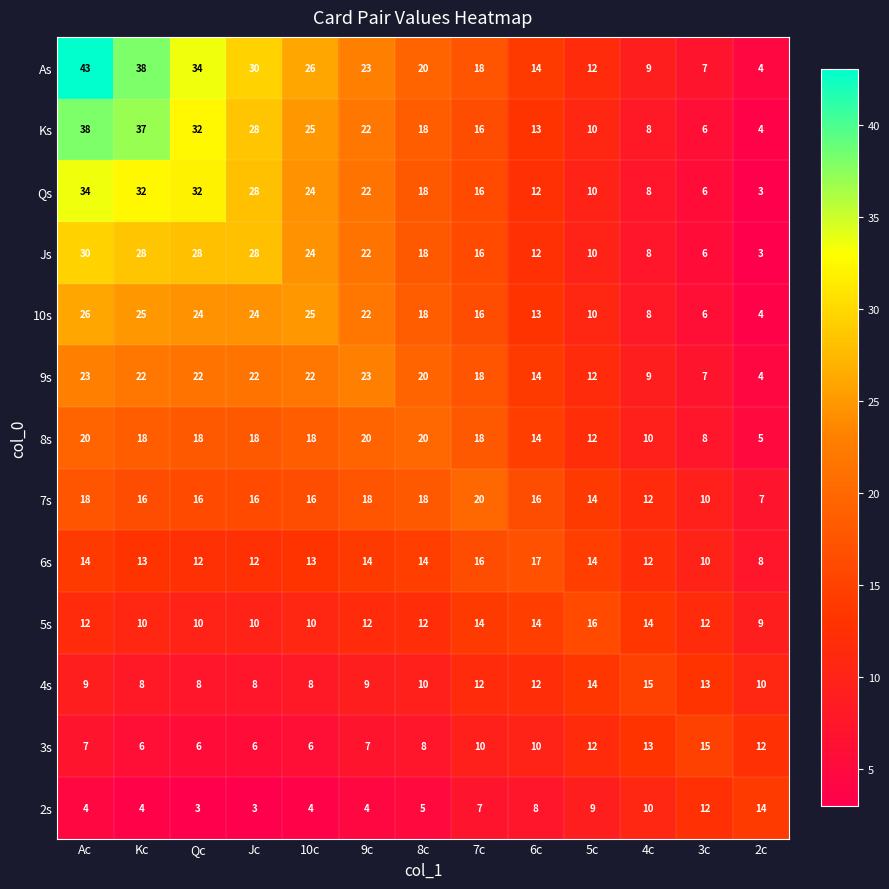

Which category has the highest value across all series?

Ac